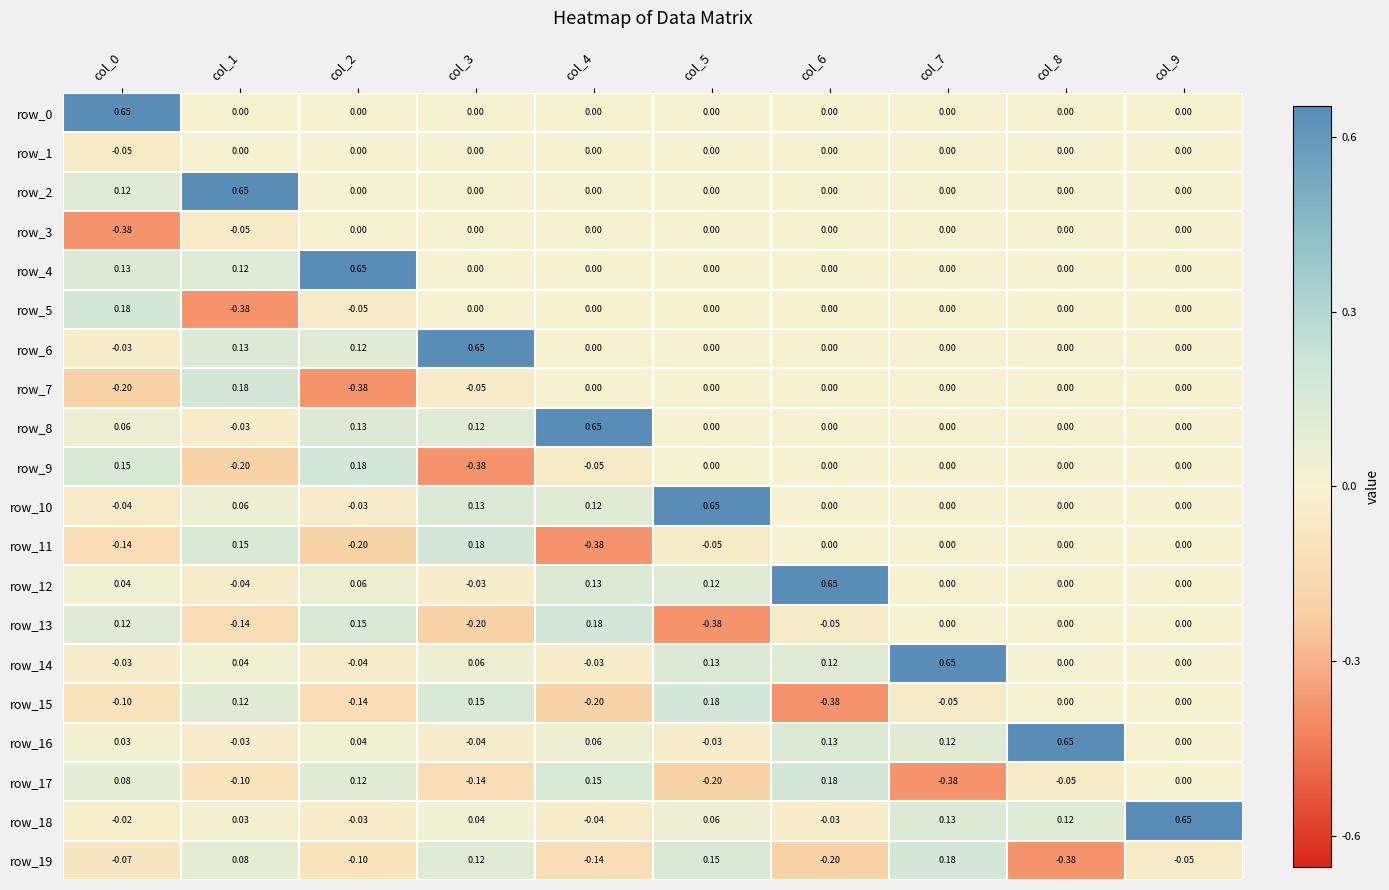

Is the value of row_19 at col_0 greater than the value of row_4 at col_0?

No